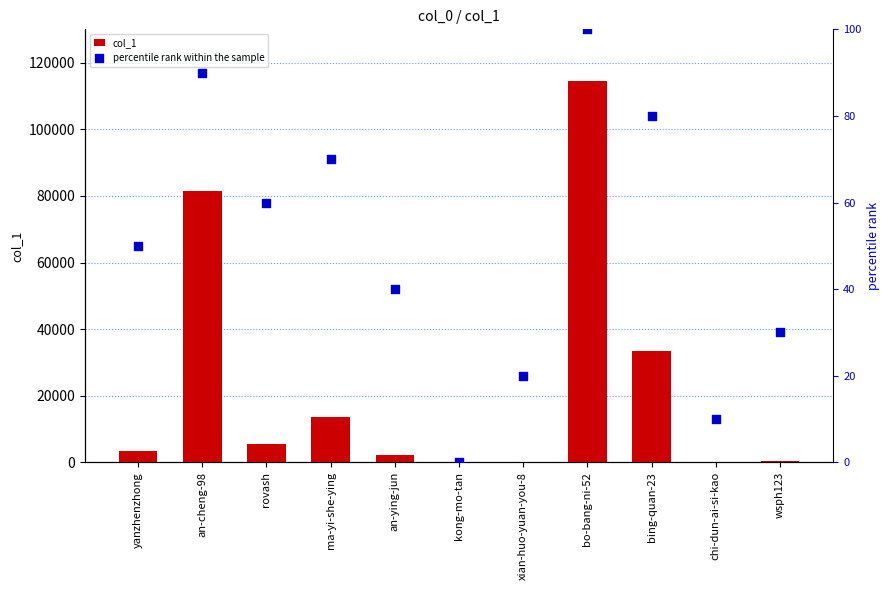

Which series reaches the minimum Y coordinate?

percentile rank within the sample